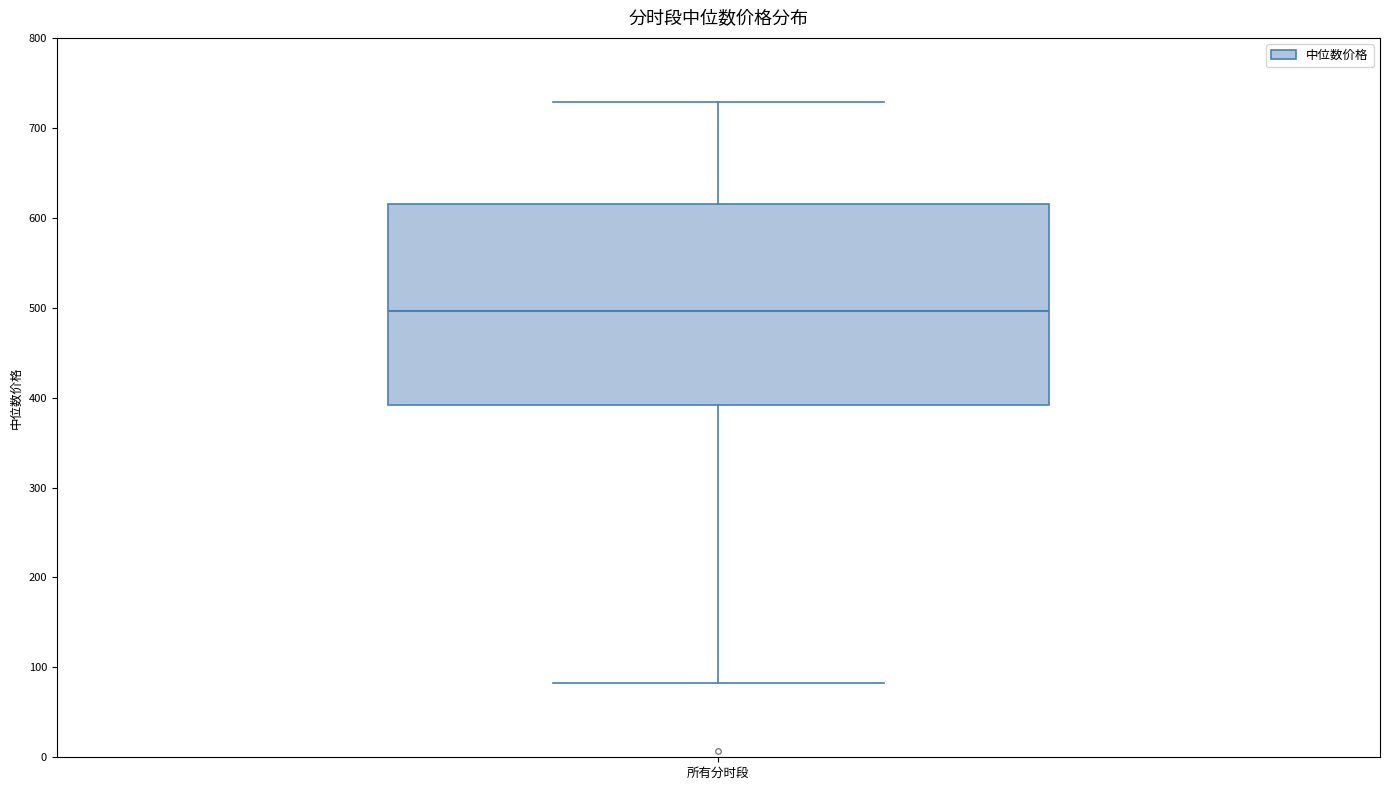

Where is the upper edge of the box for 所有分时段 on the y-axis? The values are not printed on the chart, so give them approximately, as read against the axis.

610